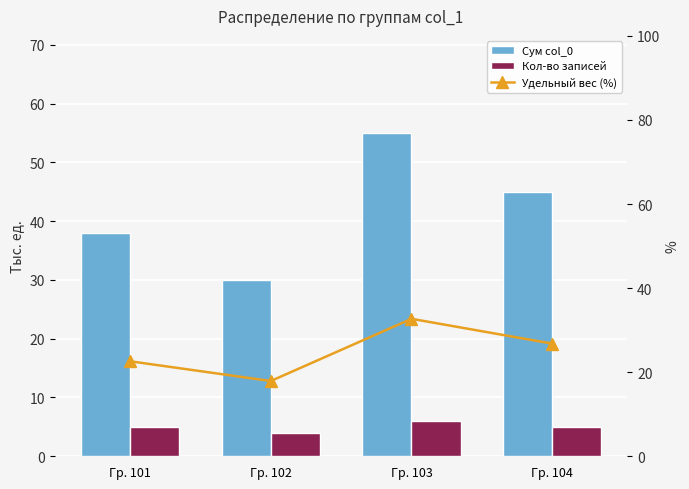

What is the average value of the Сум col_0 series?

42.0